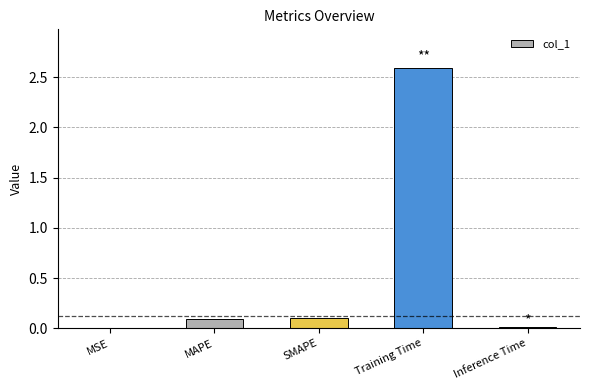

Count the number of categories in the chart.

5